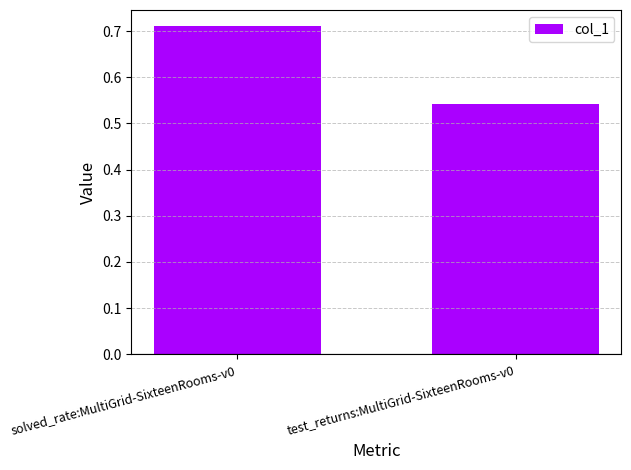

Between solved_rate:MultiGrid-SixteenRooms-v0 and test_returns:MultiGrid-SixteenRooms-v0, which is larger?

solved_rate:MultiGrid-SixteenRooms-v0